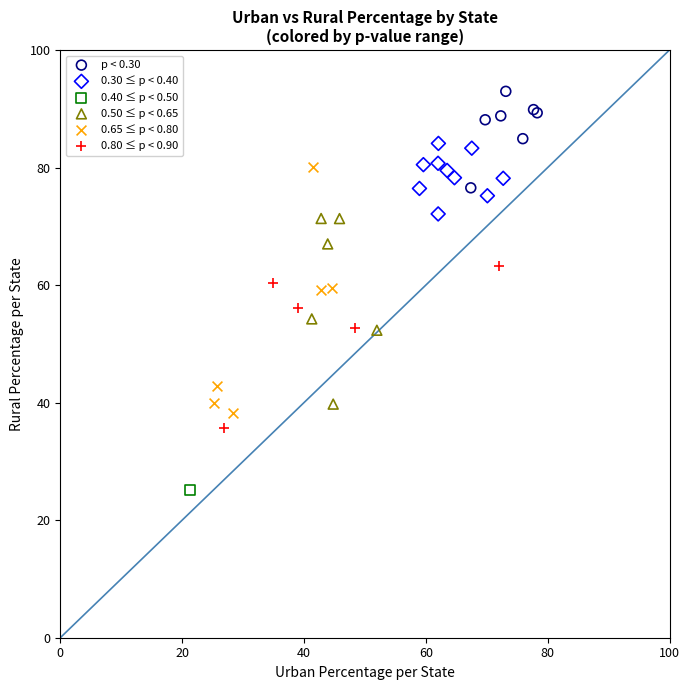

Which series reaches the maximum Y coordinate?

p < 0.30